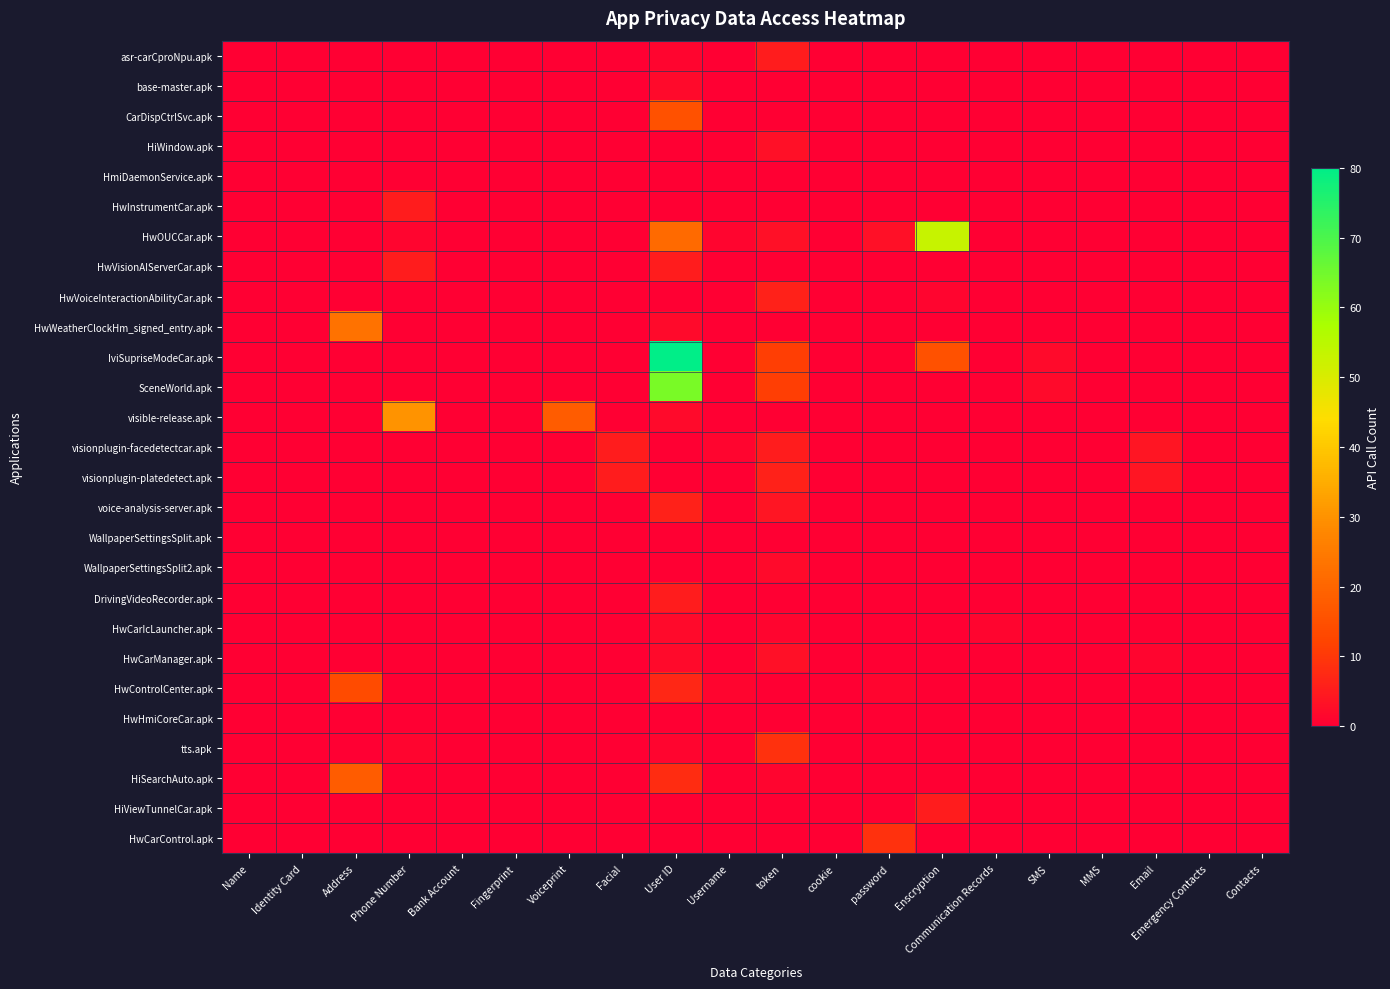

List the series in order of their peak value, lowest first.

HmiDaemonService.apk, WallpaperSettingsSplit.apk, HwHmiCoreCar.apk, base-master.apk, WallpaperSettingsSplit2.apk, HwCarIcLauncher.apk, HiWindow.apk, HwCarManager.apk, asr-carCproNpu.apk, HwInstrumentCar.apk, HwVisionAIServerCar.apk, visionplugin-facedetectcar.apk, DrivingVideoRecorder.apk, HiViewTunnelCar.apk, HwVoiceInteractionAbilityCar.apk, visionplugin-platedetect.apk, voice-analysis-server.apk, tts.apk, HwCarControl.apk, HwControlCenter.apk, CarDispCtrlSvc.apk, HiSearchAuto.apk, HwWeatherClockHm_signed_entry.apk, visible-release.apk, HwOUCCar.apk, SceneWorld.apk, IviSupriseModeCar.apk